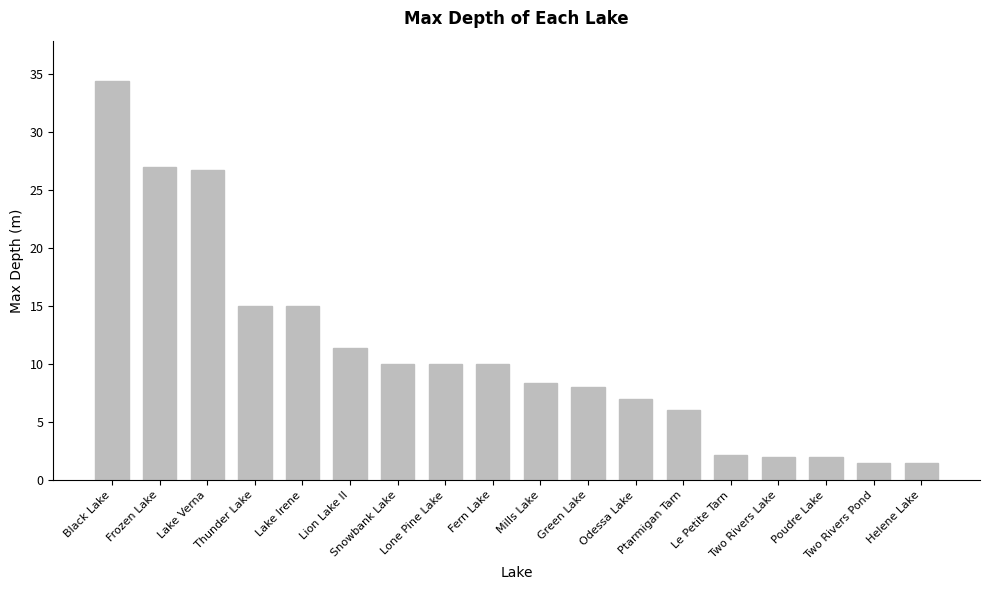

Where does the data first go above 10?

Black Lake